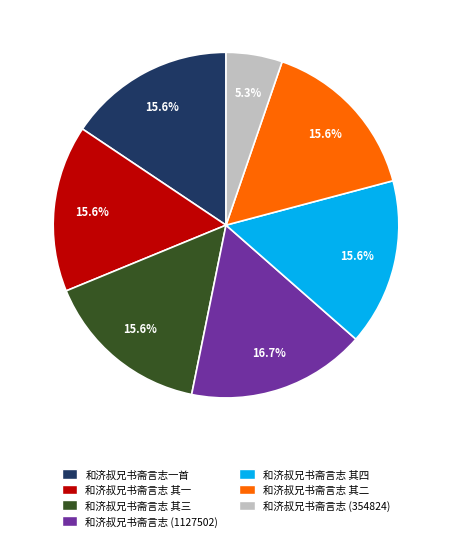

To the nearest percent, what percentage of the pie is 和济叔兄书斋言志一首?

16%